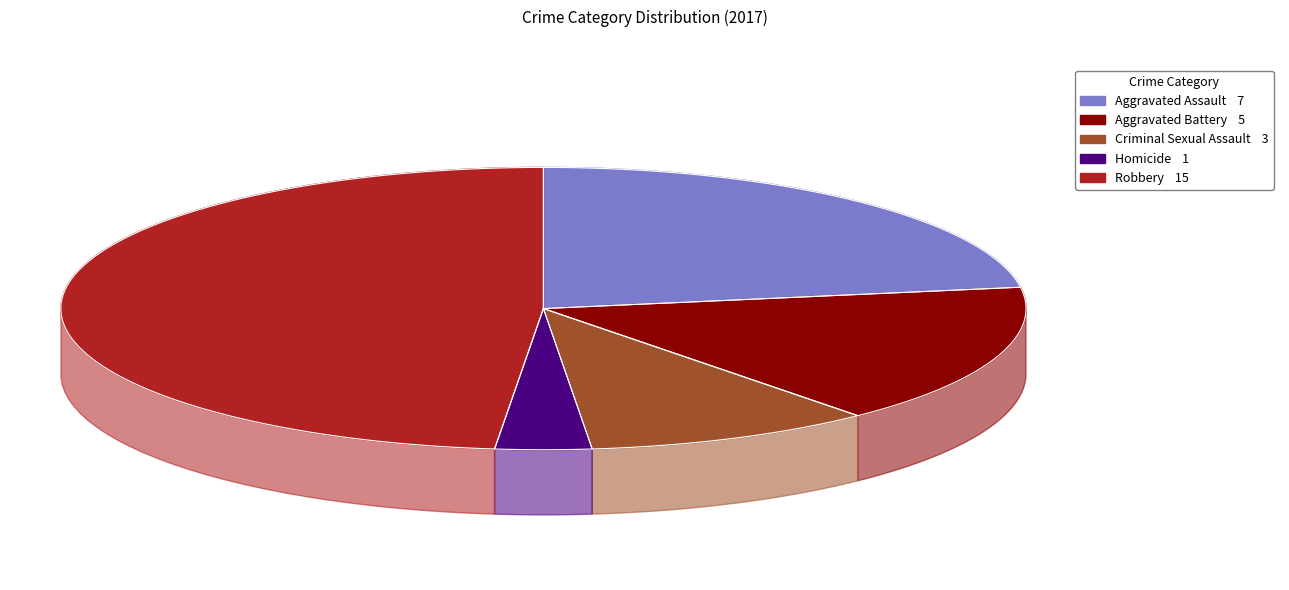

Which category has the biggest portion of the pie?

Robbery